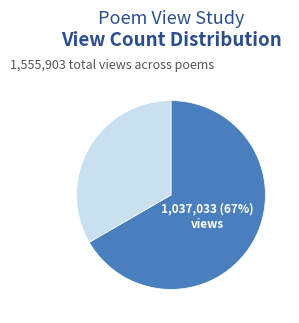

How many slices are in this pie chart?

2